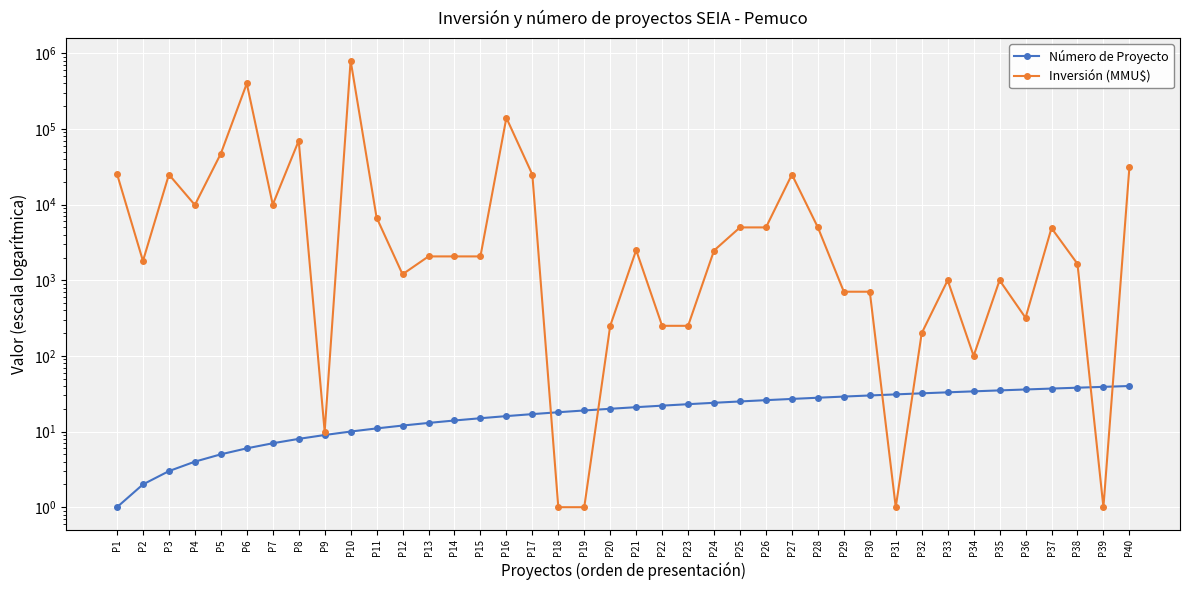

Reading left to right, extract all data points from this chart.

Número de Proyecto: P1=1	P2=2	P3=3	P4=4	P5=5	P6=6	P7=7	P8=8	P9=9	P10=10	P11=11	P12=12	P13=13	P14=14	P15=15	P16=16	P17=17	P18=18	P19=19	P20=20	P21=21	P22=22	P23=23	P24=24	P25=25	P26=26	P27=27	P28=28	P29=29	P30=30	P31=31	P32=32	P33=33	P34=34	P35=35	P36=36	P37=37	P38=38	P39=39	P40=40
Inversión (MMU$): P1=25500	P2=1800	P3=25000	P4=9903	P5=47300	P6=400000	P7=10000	P8=70000	P9=10	P10=804000	P11=6750	P12=1200	P13=2068	P14=2068	P15=2068	P16=140400	P17=25000	P18=1	P19=1	P20=250	P21=2500	P22=250	P23=250	P24=2475	P25=5000	P26=5000	P27=25000	P28=5000	P29=706	P30=706	P31=1	P32=200	P33=1000	P34=100	P35=1000	P36=319	P37=4900	P38=1650	P39=1	P40=31000